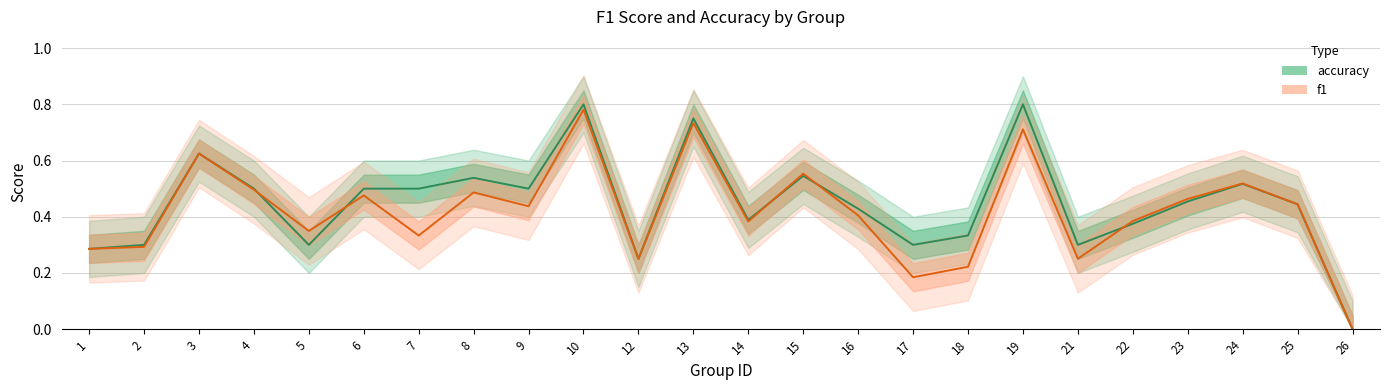

Where is the first local minimum for f1?

5